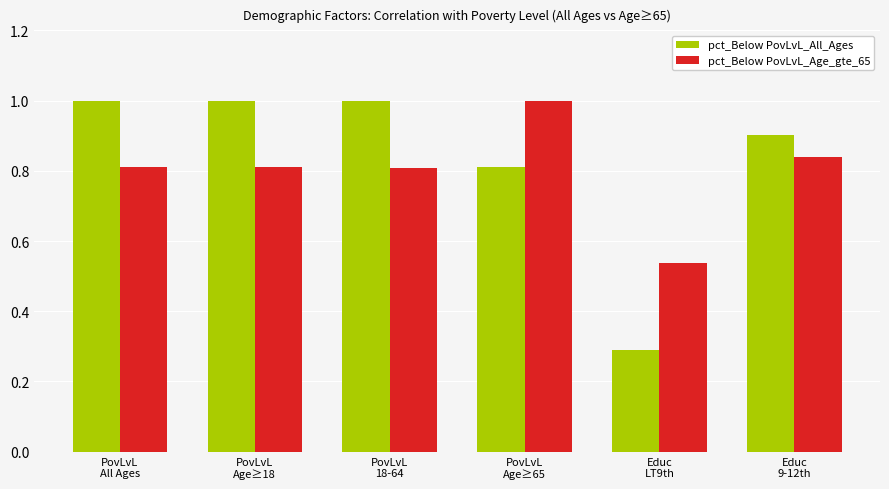

What is the minimum value for pct_Below PovLvL_All_Ages?

0.3